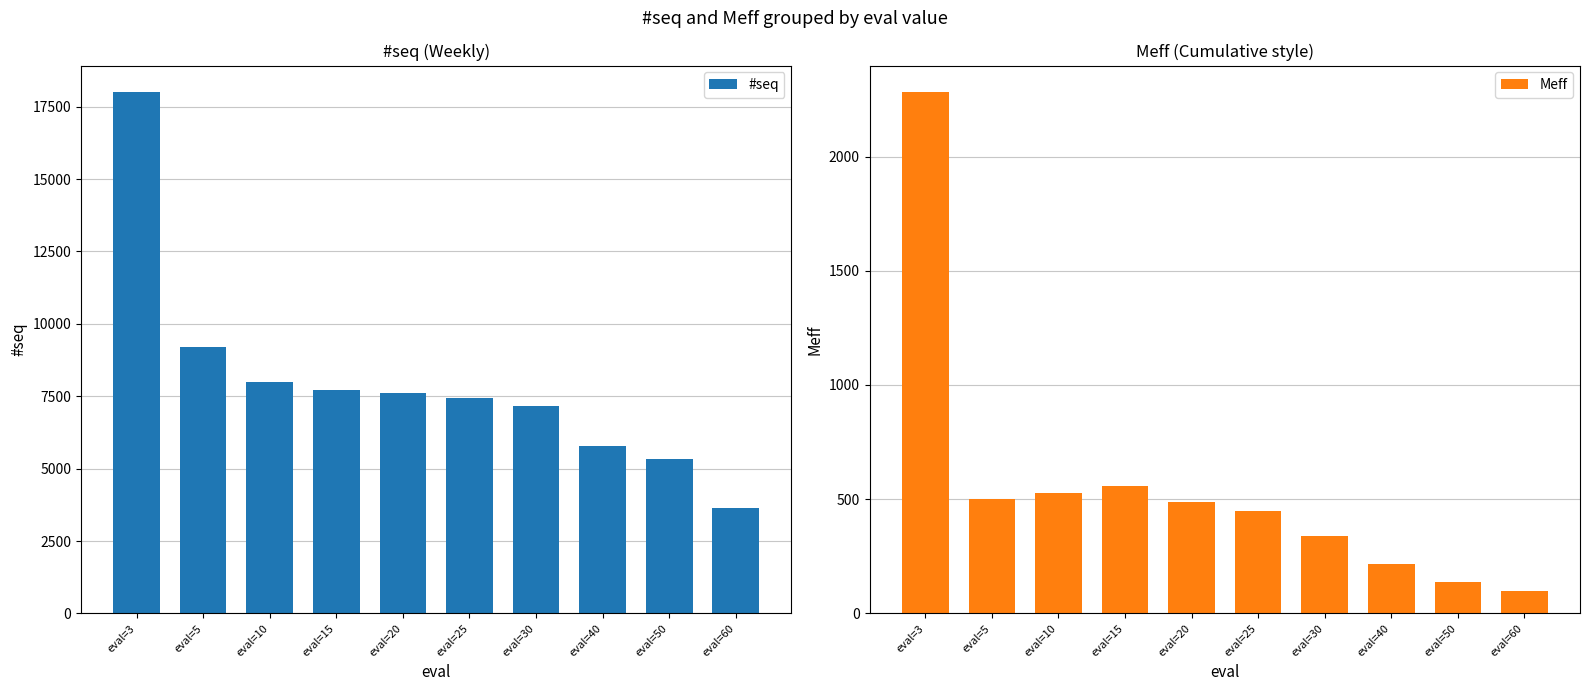

Between eval=10 and eval=30, which series saw the biggest shift?

#seq